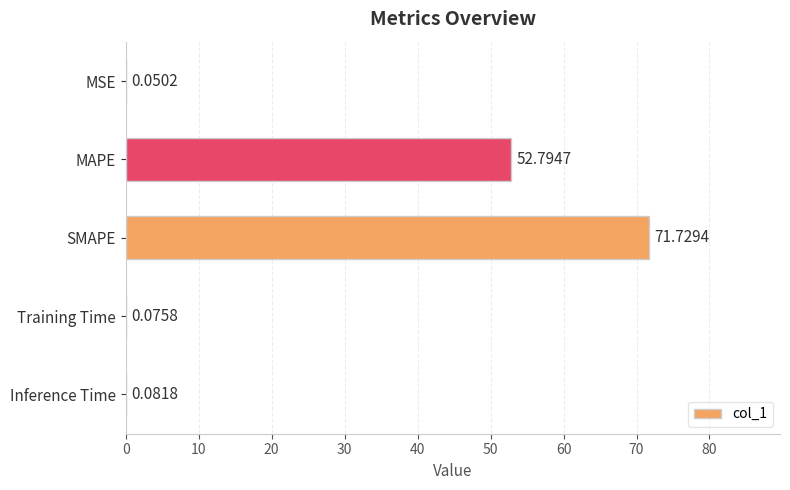

At which label is the value closest to 35?

MAPE